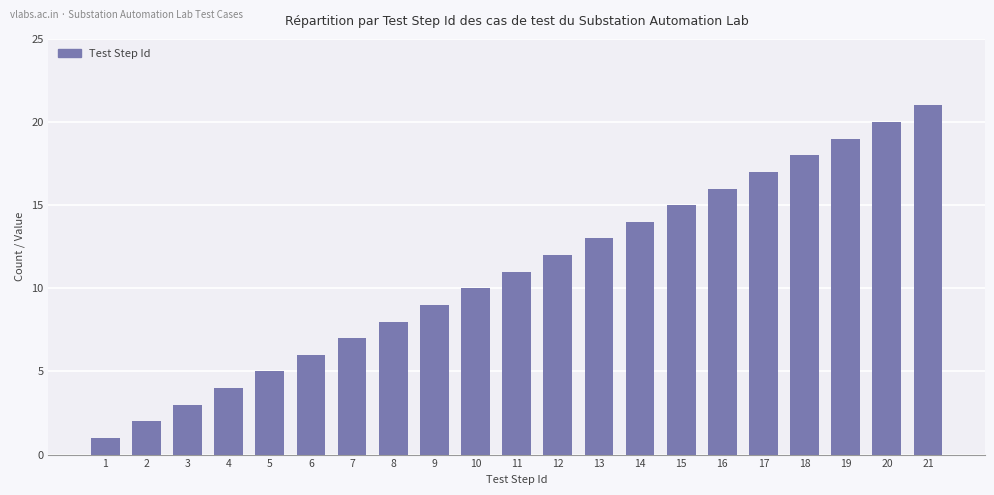

Reading right to left, extract all data points from this chart.

21	20	19	18	17	16	15	14	13	12	11	10	9	8	7	6	5	4	3	2	1